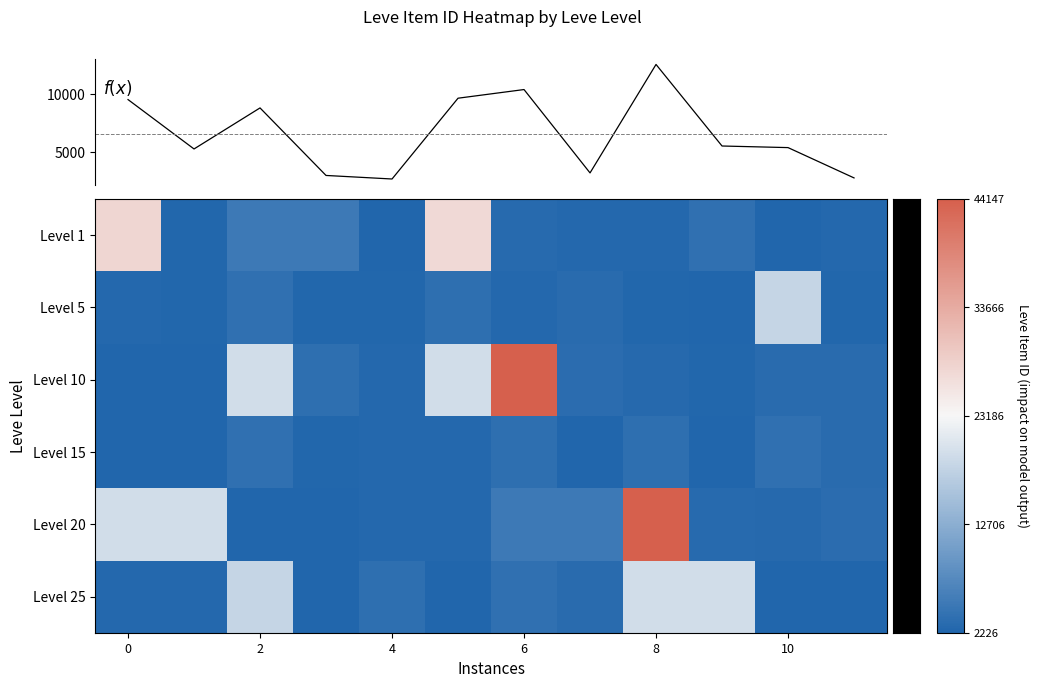

Where does the Level 25 series first go above 3045?

2